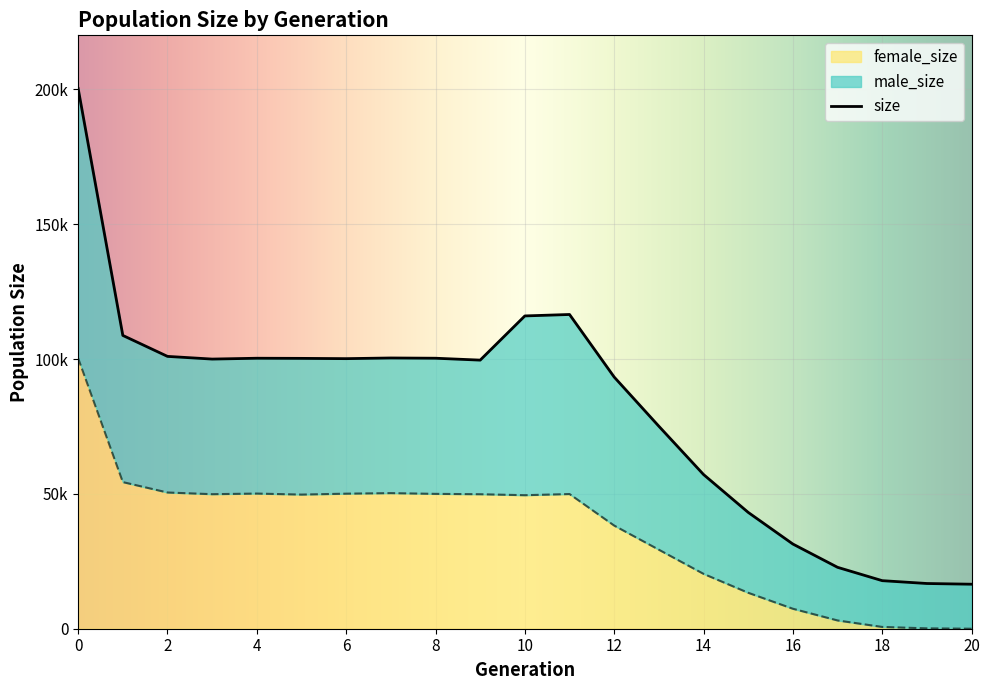

Which series has the largest range (max minus min)?

size